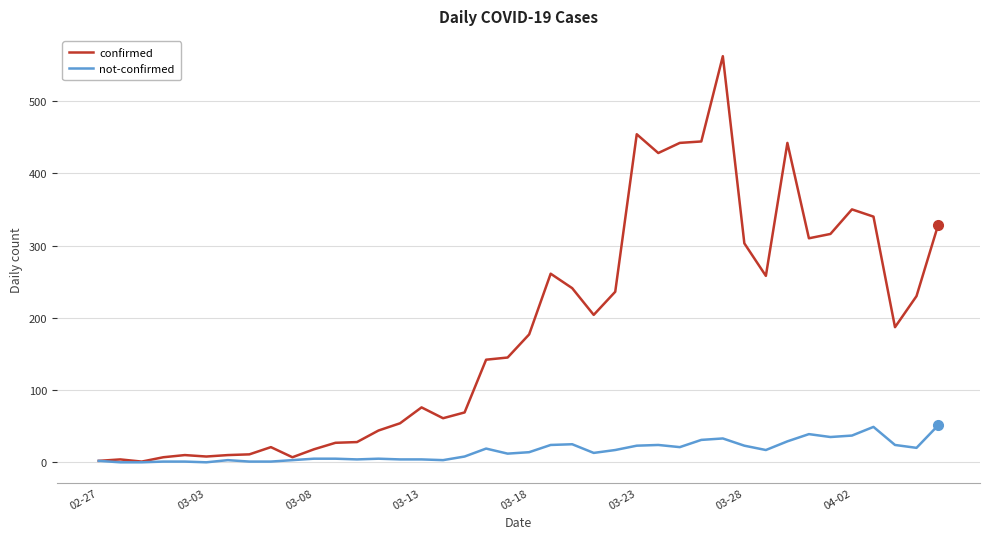

Which series has the largest range (max minus min)?

confirmed